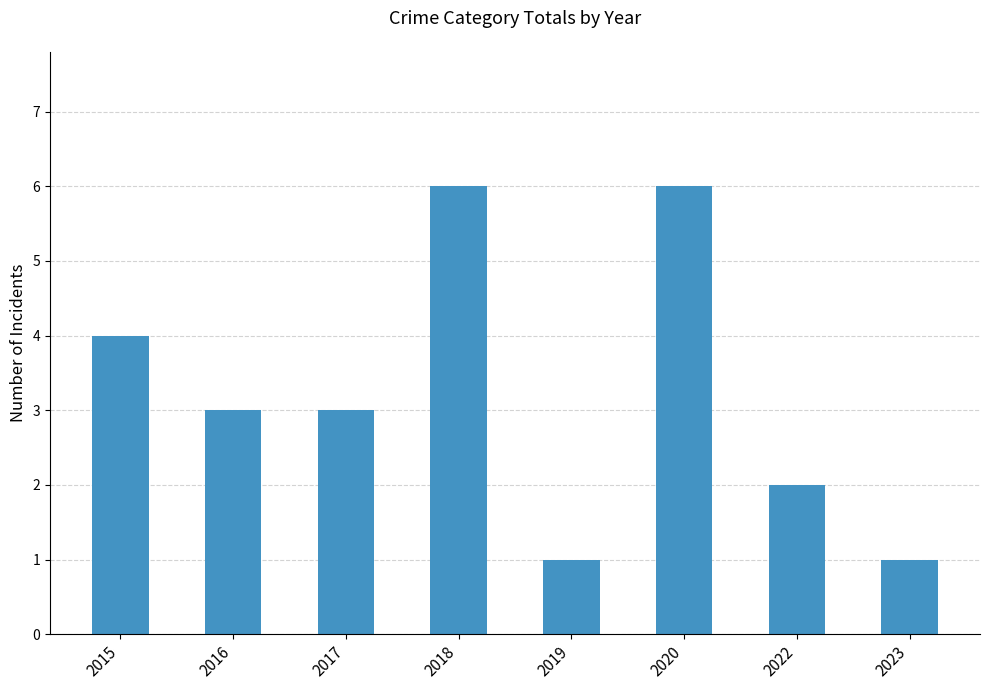

What is the difference between the maximum and minimum values?

5